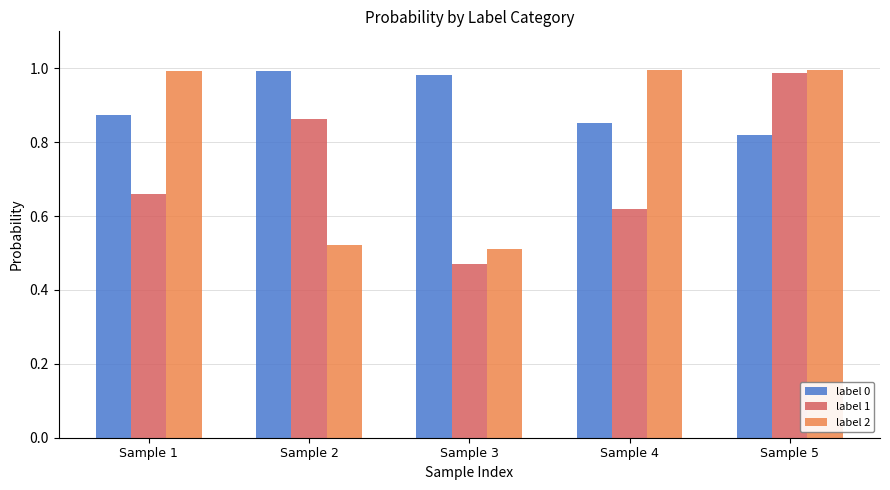

How many bars are there in total?

15